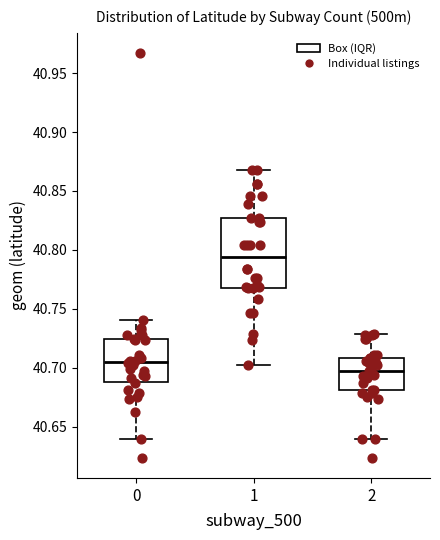

Which box's median line is the highest?

1